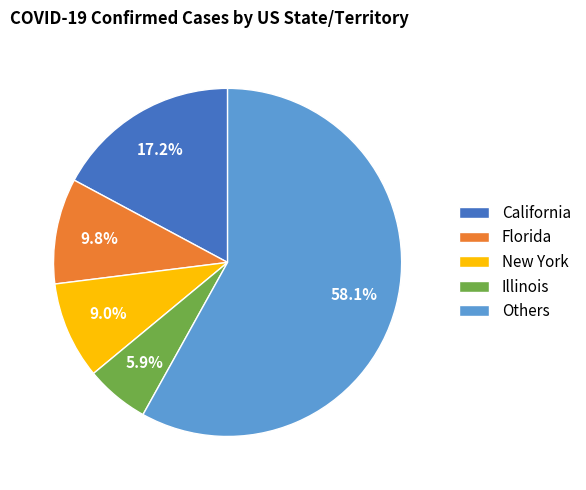

Which category has the smallest portion of the pie?

Illinois